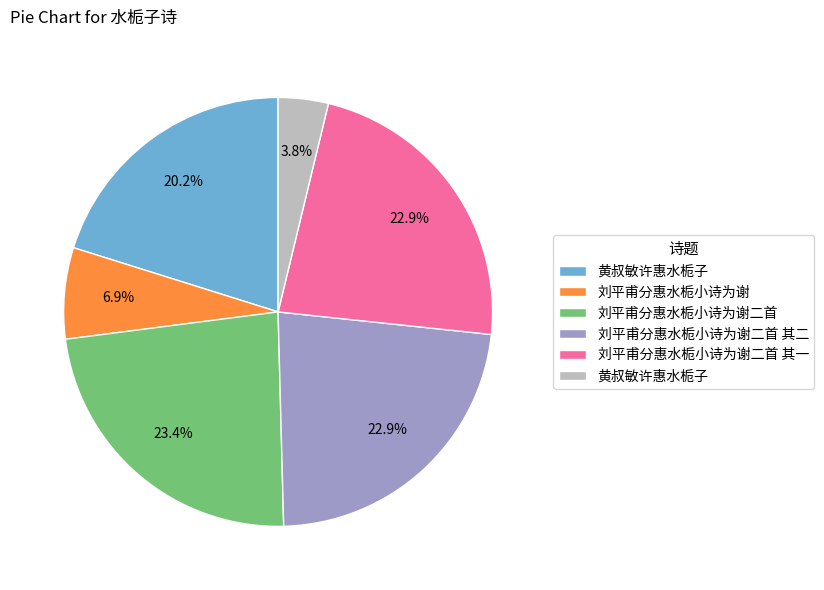

How many segments does this pie chart have?

6